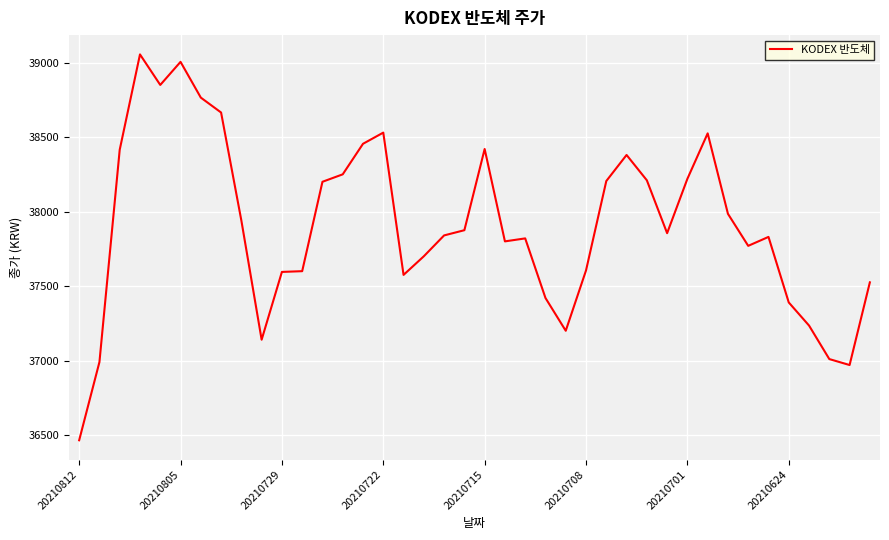

What is the minimum value shown in the chart?

36465